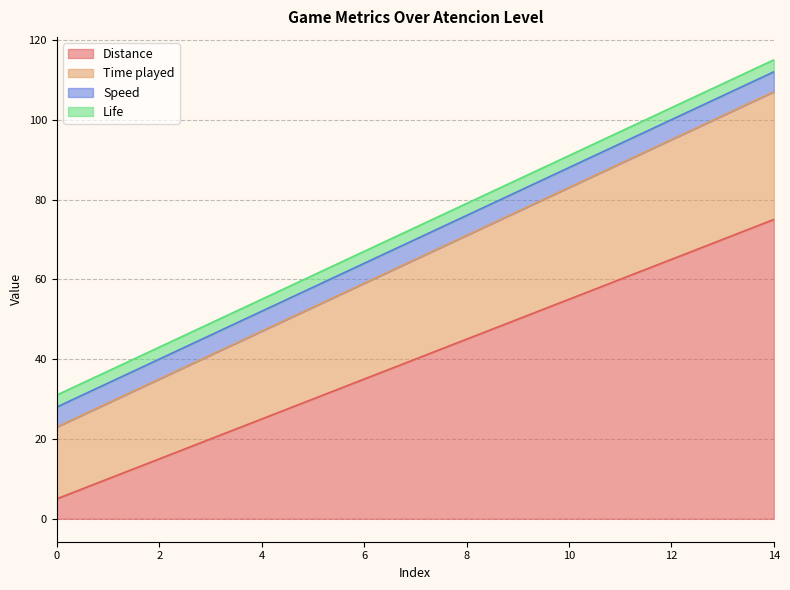

True or false: Time played has more than 1 points higher than both neighbors.

False